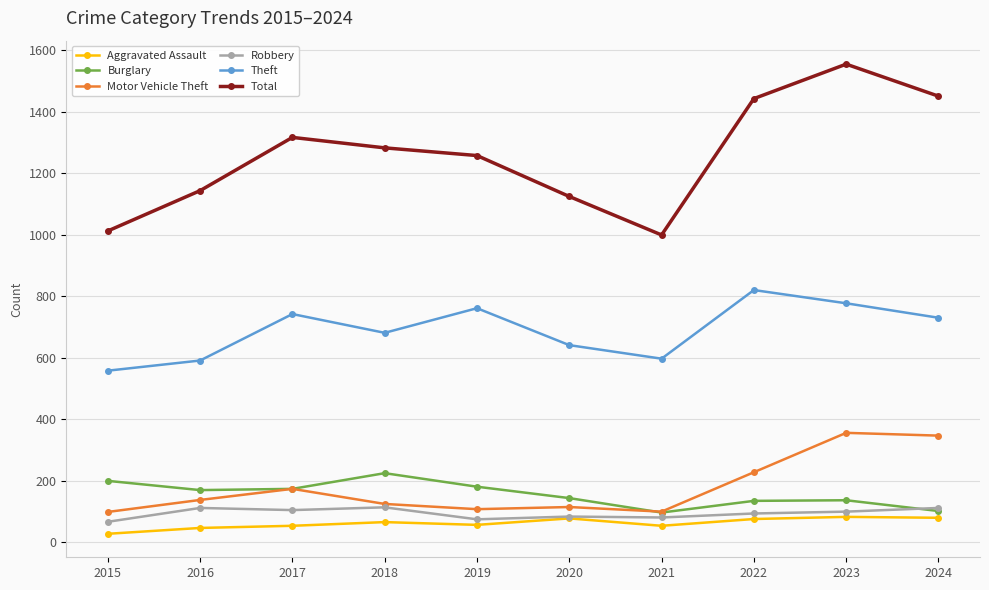

What is the value of the Burglary point at the 9th from the left?

137